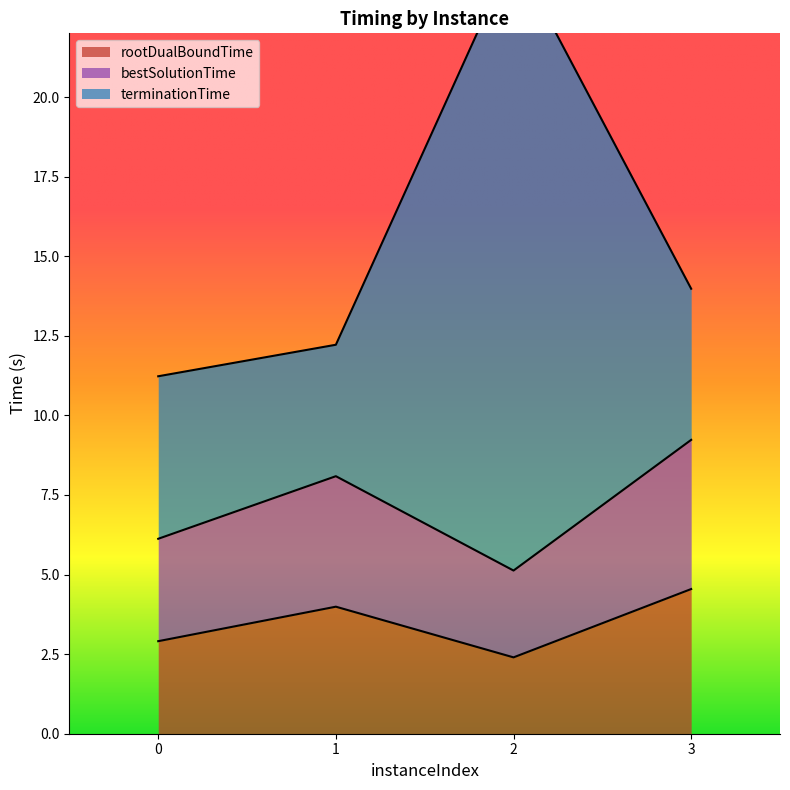

At which label does rootDualBoundTime first exceed 3?

1